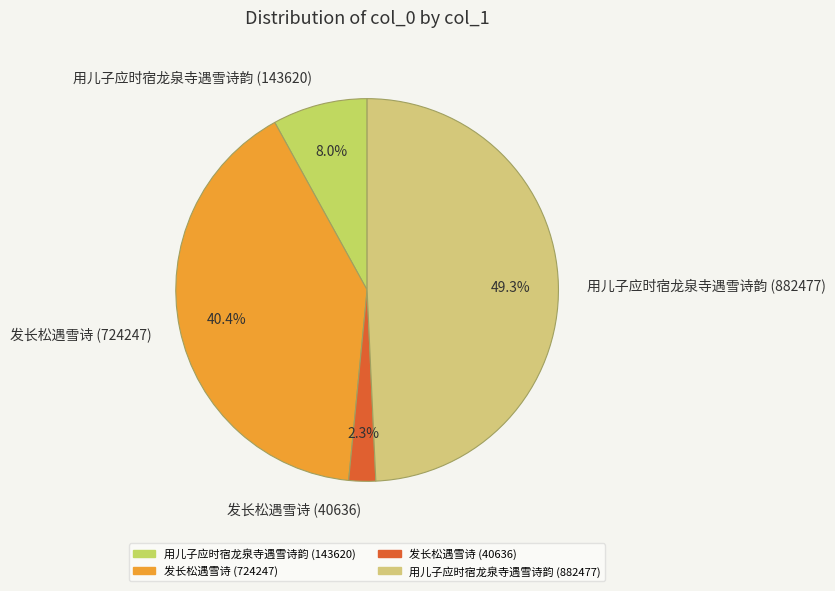

Which category has the biggest portion of the pie?

用儿子应时宿龙泉寺遇雪诗韵 (882477)